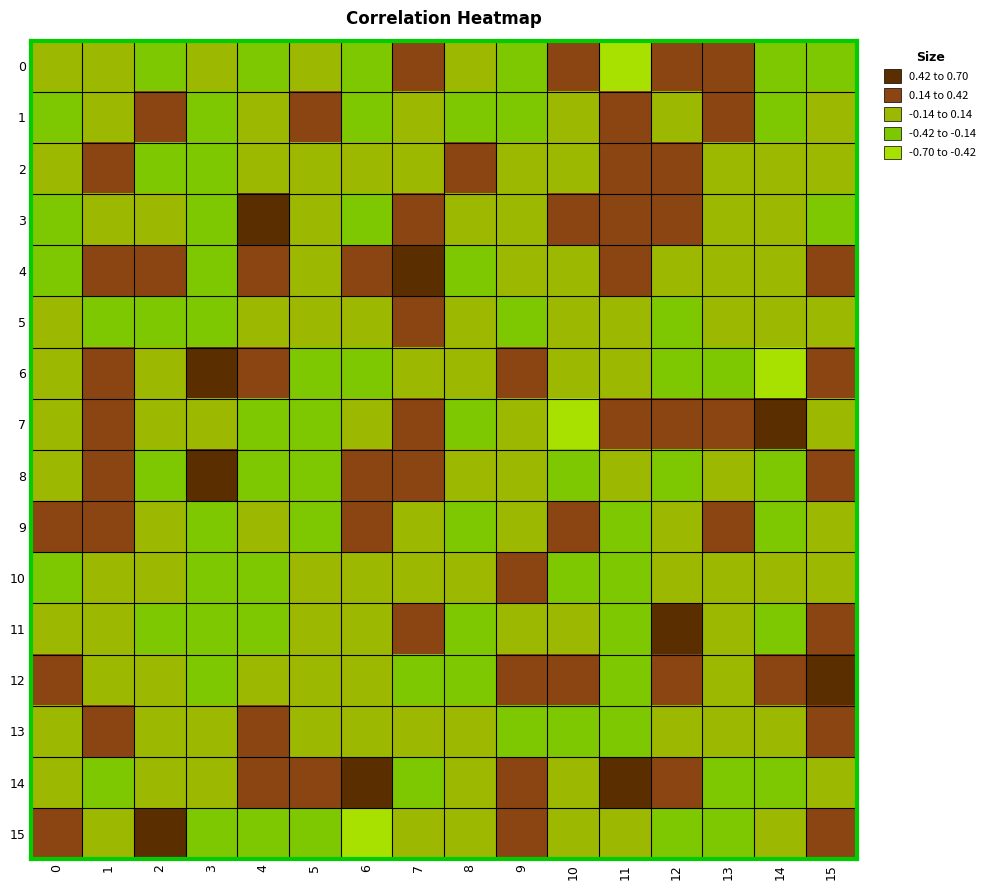

Which series has the widest spread of values?

6